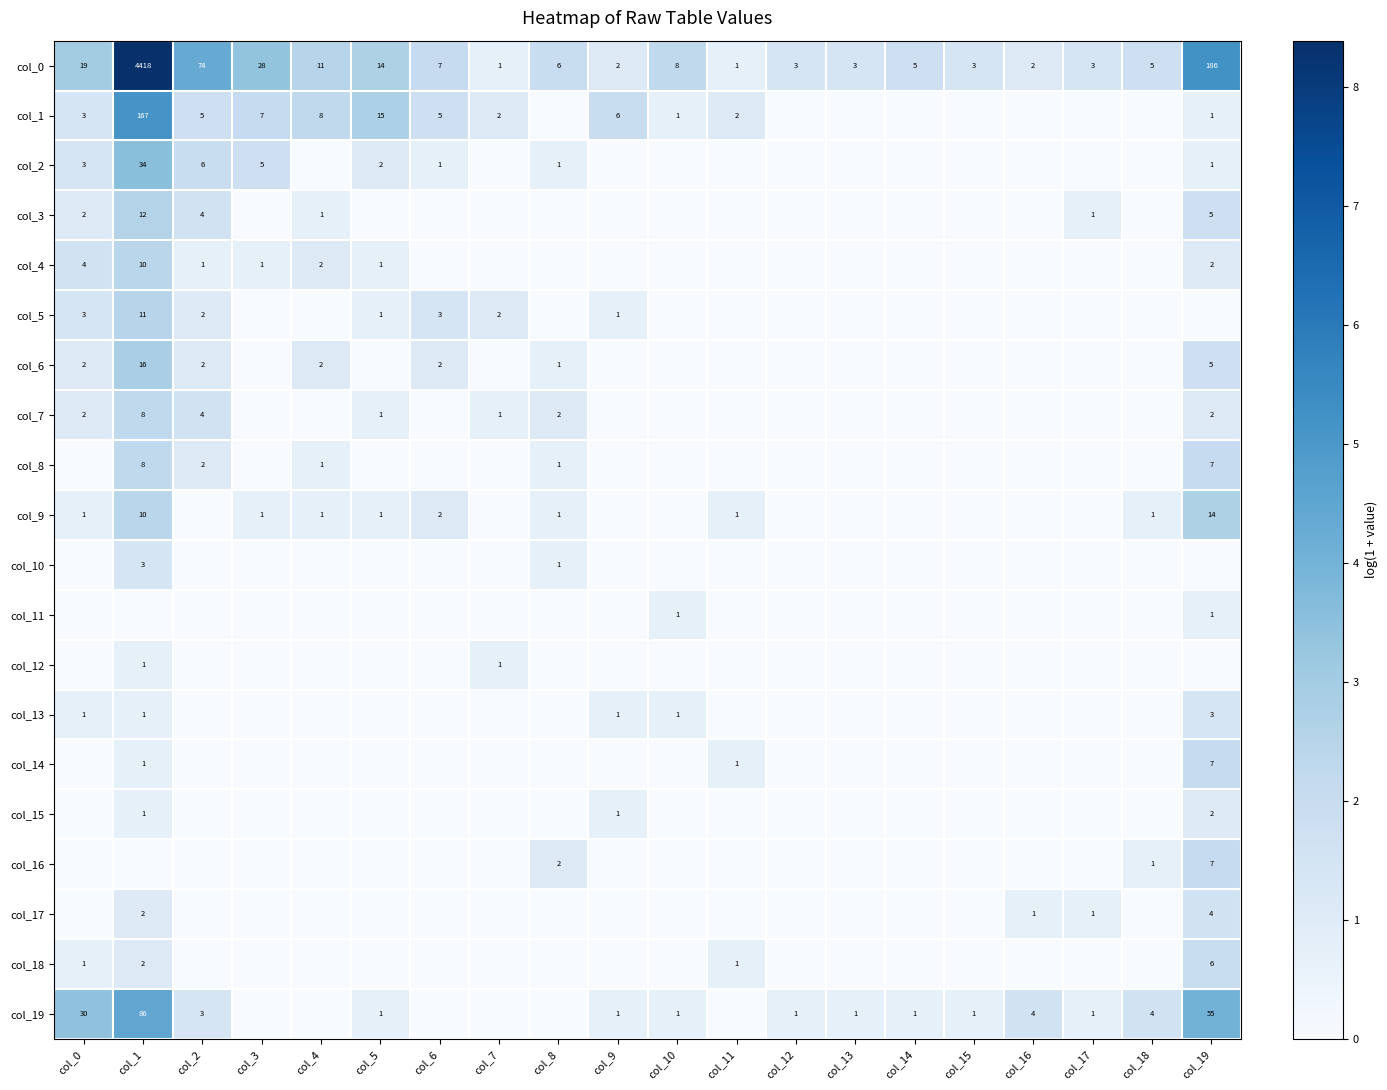

Which category has the lowest value across all series?

col_8